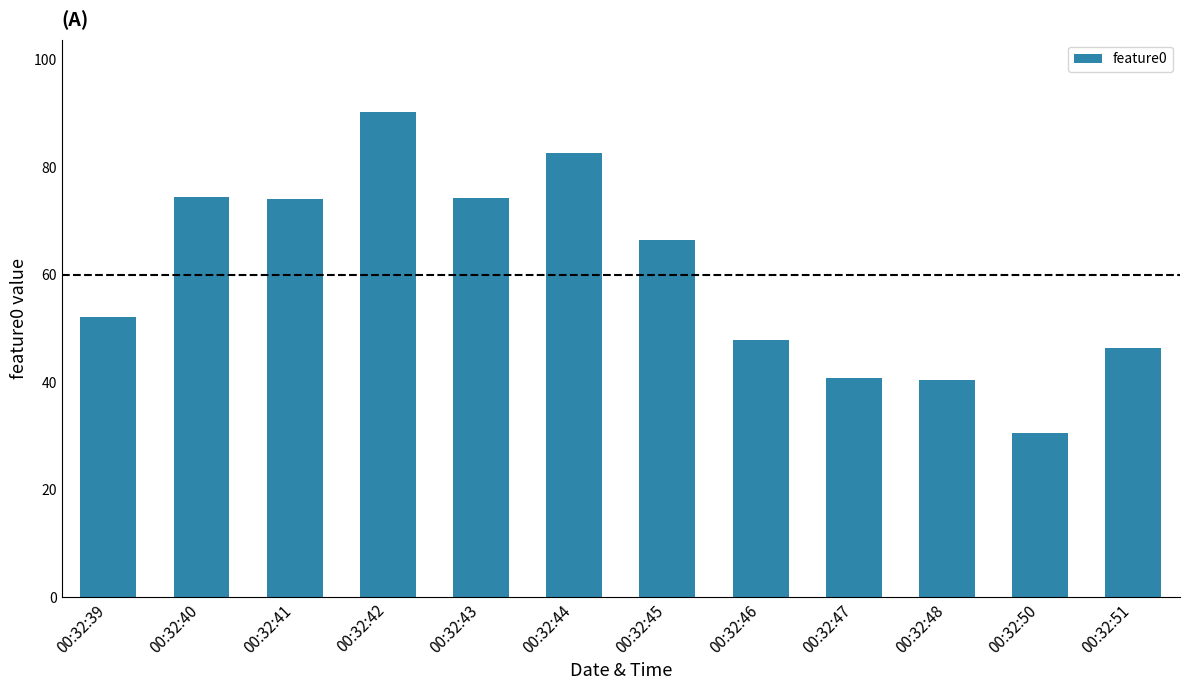

How many bars are there in total?

12